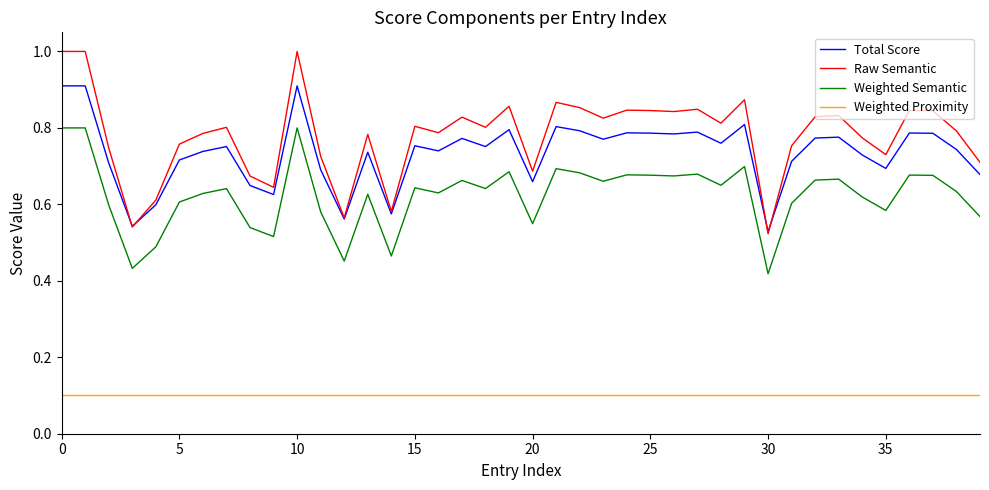

True or false: Total Score and Weighted Proximity intersect in this chart.

False